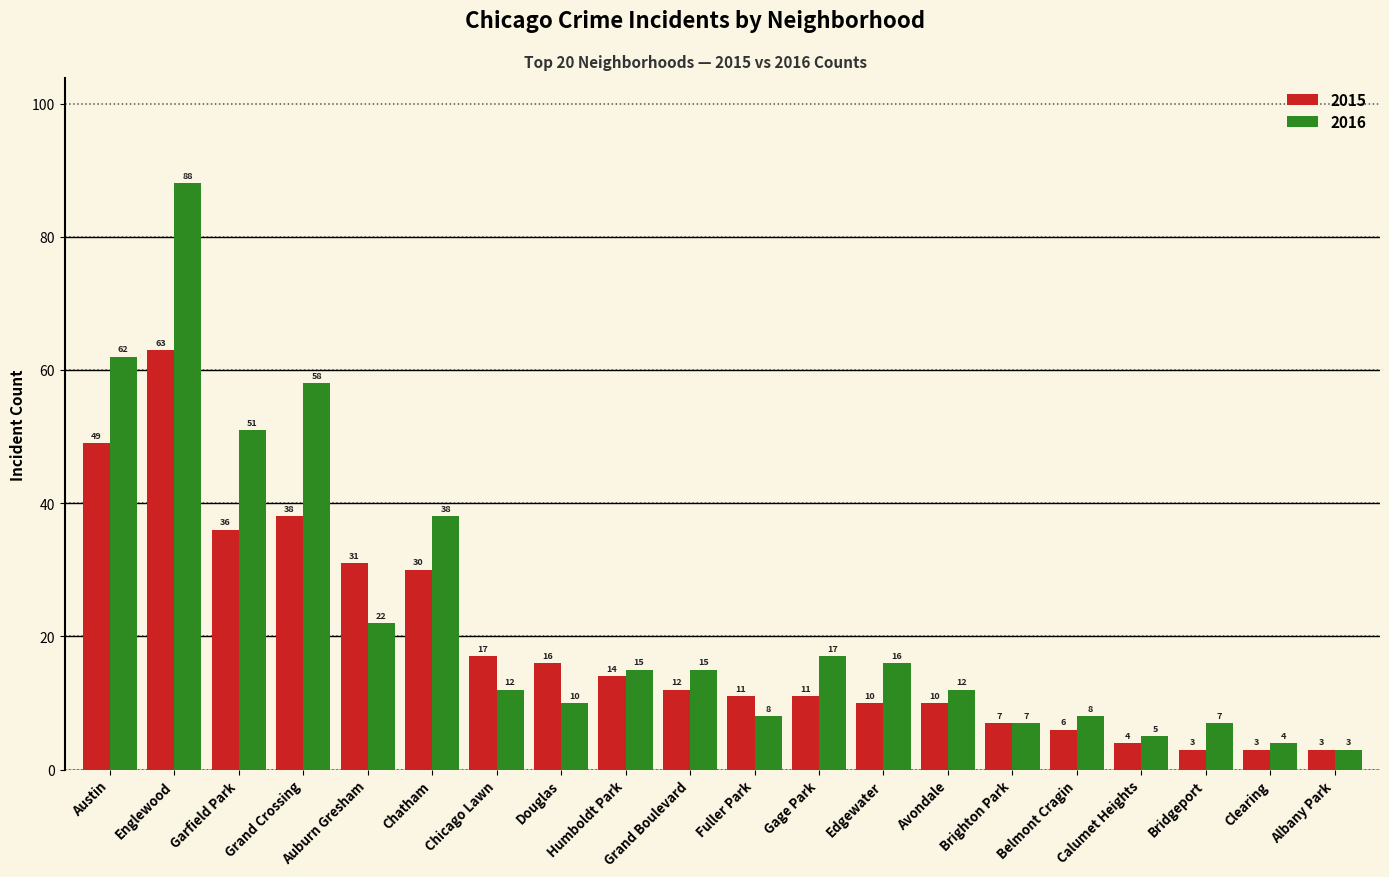

Rank the series by their average value, from highest to lowest.

2016, 2015